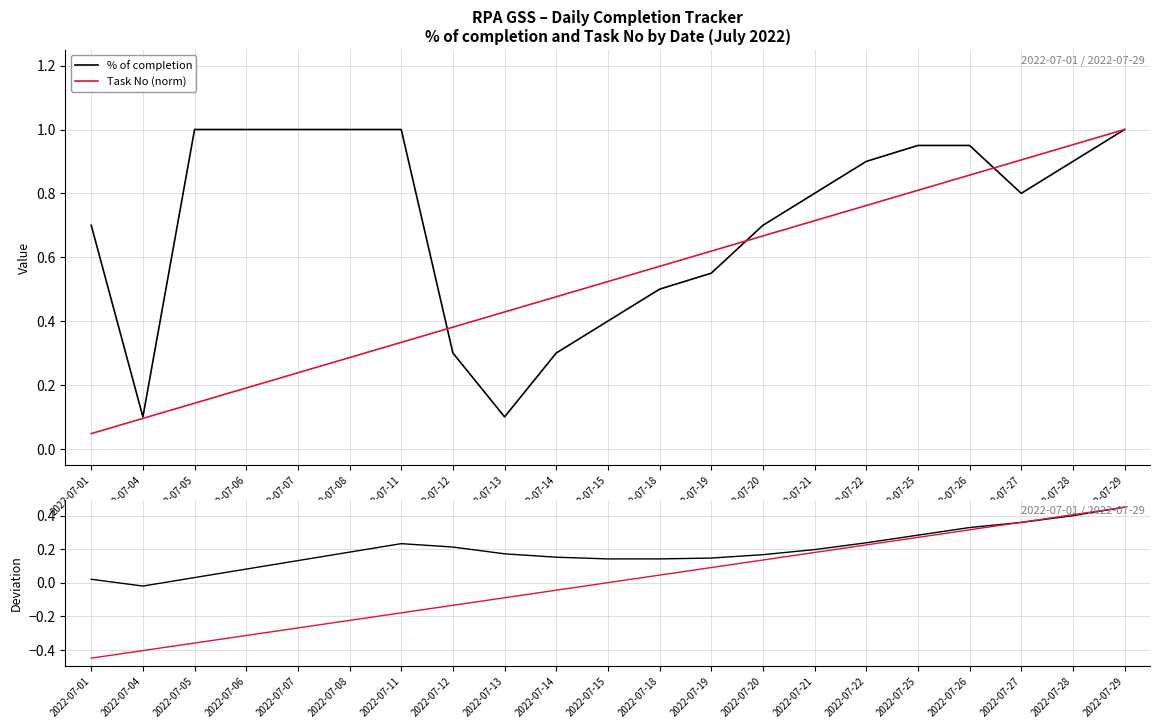

True or false: % of completion has a value of 0.1 at 2022-07-26.

False